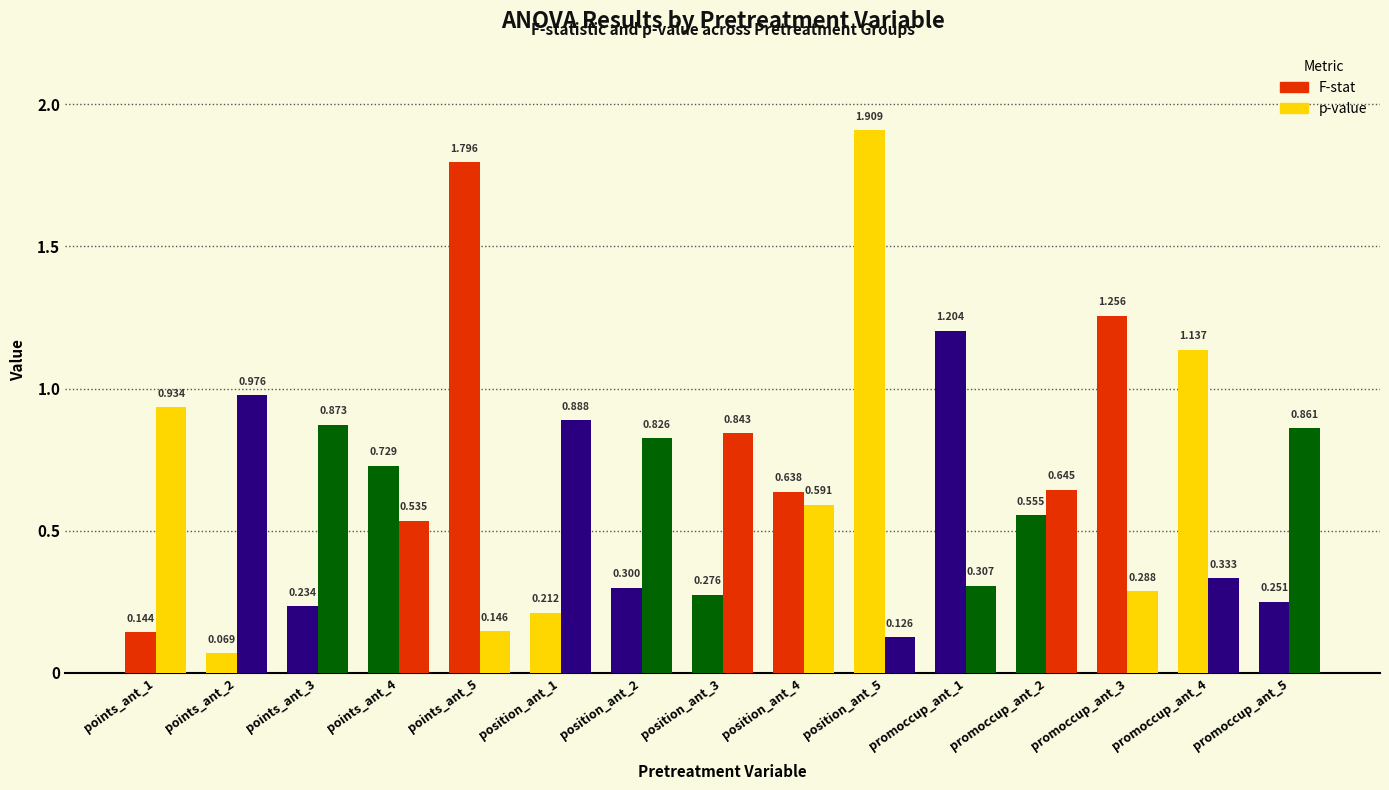

Between position_ant_4 and promoccup_ant_4, which is larger?

promoccup_ant_4